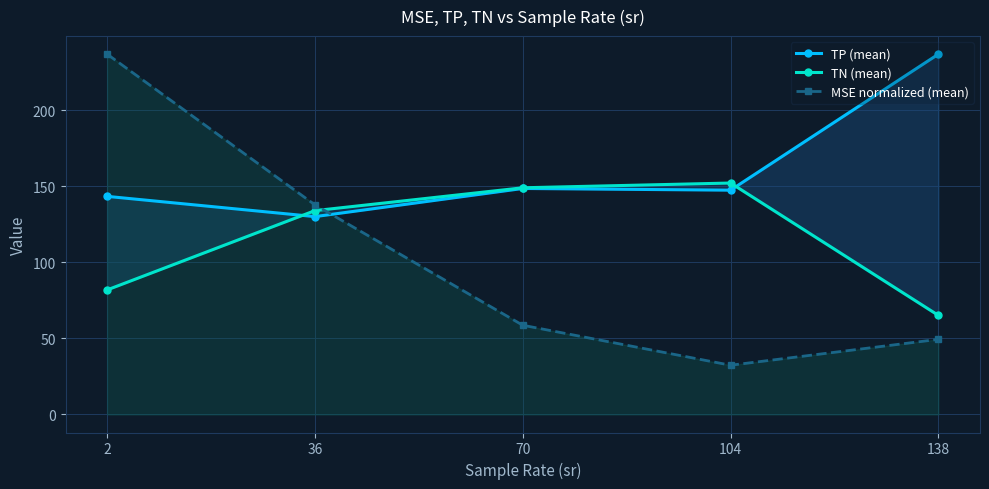

What is the total value across all series at 2?

462.1